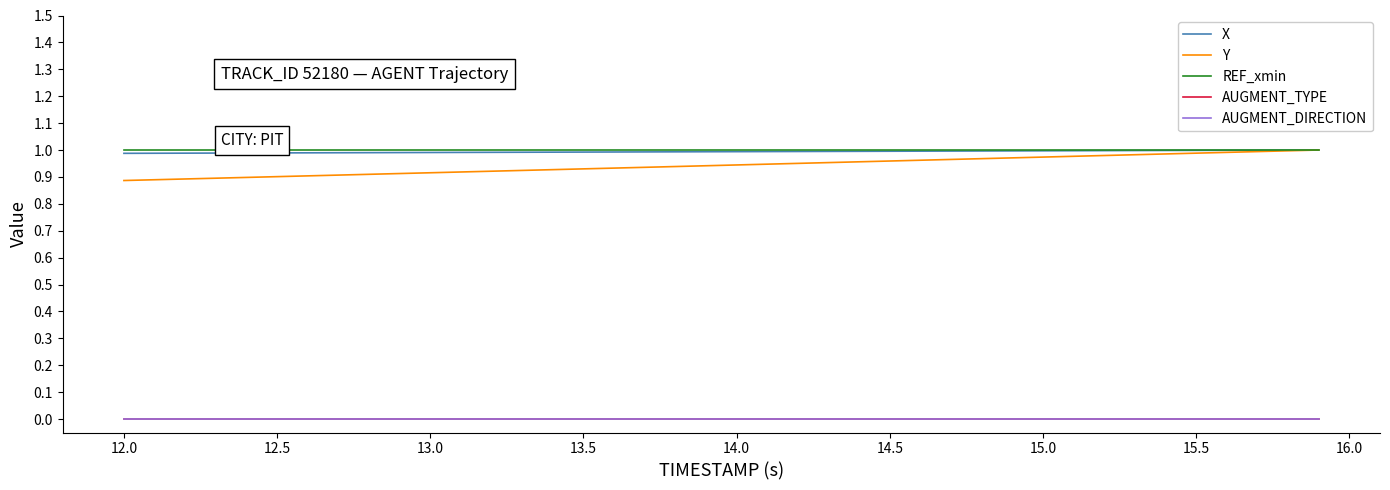

Does the chart have visible grid lines?

No